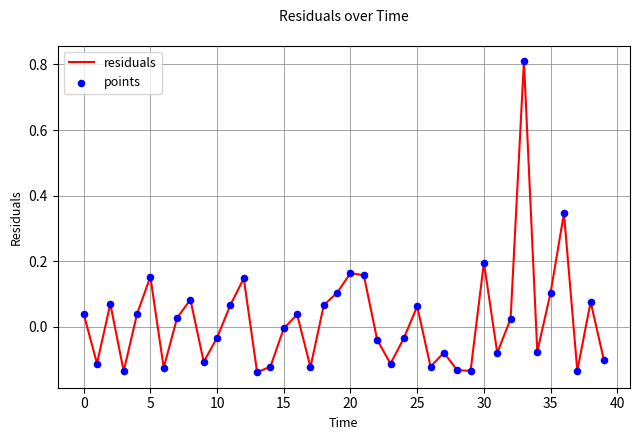

What is the difference between the maximum and minimum values?

0.9